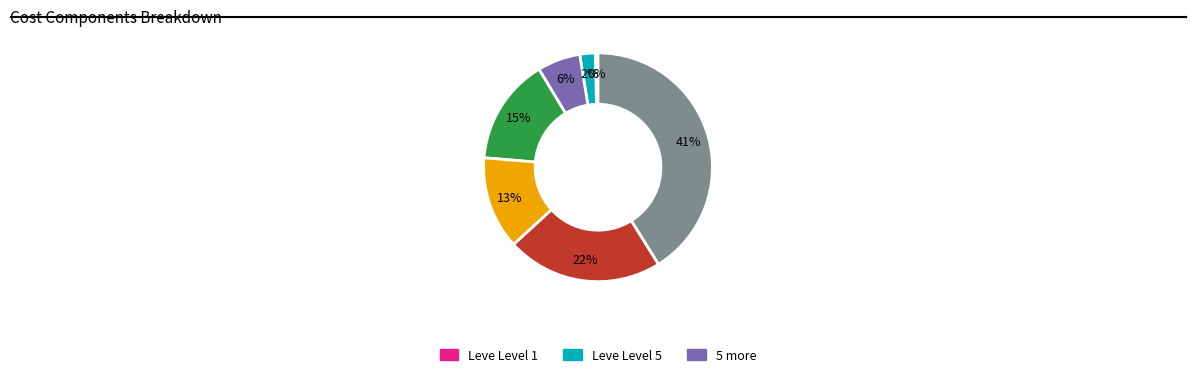

Is there a majority slice in this chart?

No